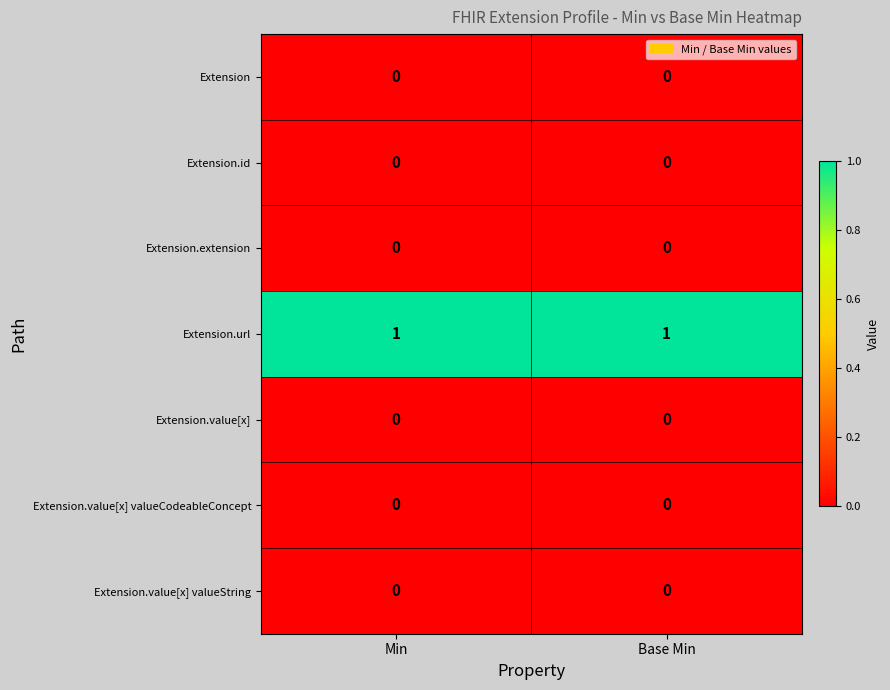

Is it true that Extension.value[x] equals 0 at Min?

True